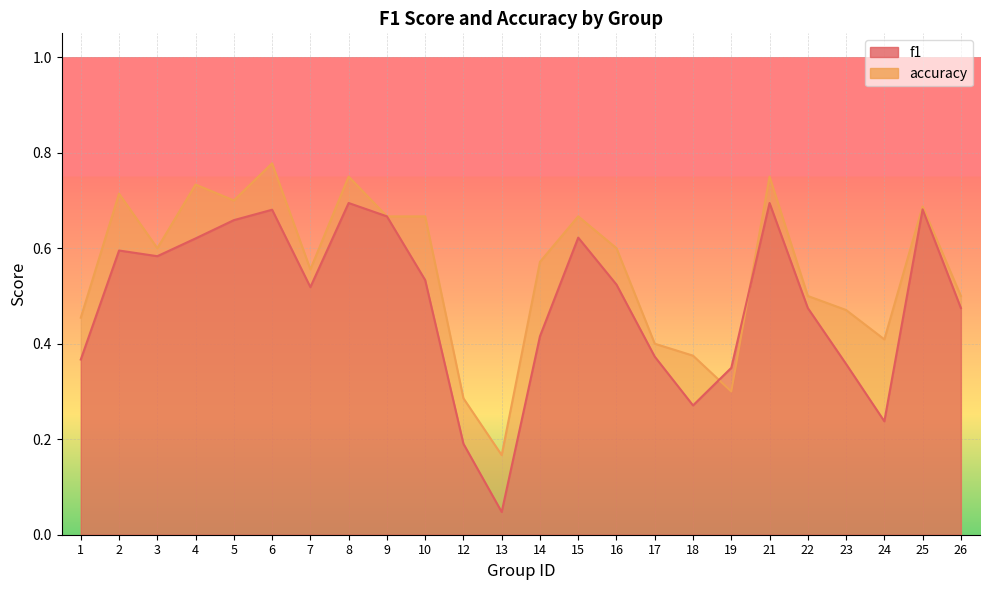

Reading right to left, list all the values displayed in this chart.

f1: 0.5	0.7	0.2	0.4	0.5	0.7	0.3	0.3	0.4	0.5	0.6	0.4	0.0	0.2	0.5	0.7	0.7	0.5	0.7	0.7	0.6	0.6	0.6	0.4
accuracy: 0.5	0.7	0.4	0.5	0.5	0.8	0.3	0.4	0.4	0.6	0.7	0.6	0.2	0.3	0.7	0.7	0.8	0.6	0.8	0.7	0.7	0.6	0.7	0.5